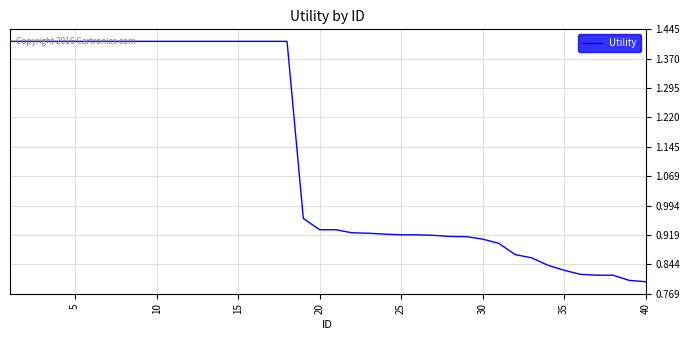

What is the difference between the maximum and minimum values?

0.6